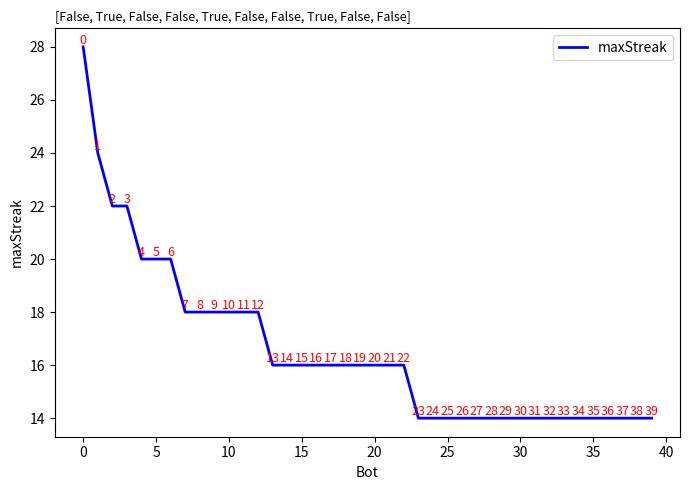

What is the difference between the maximum and minimum values?

14